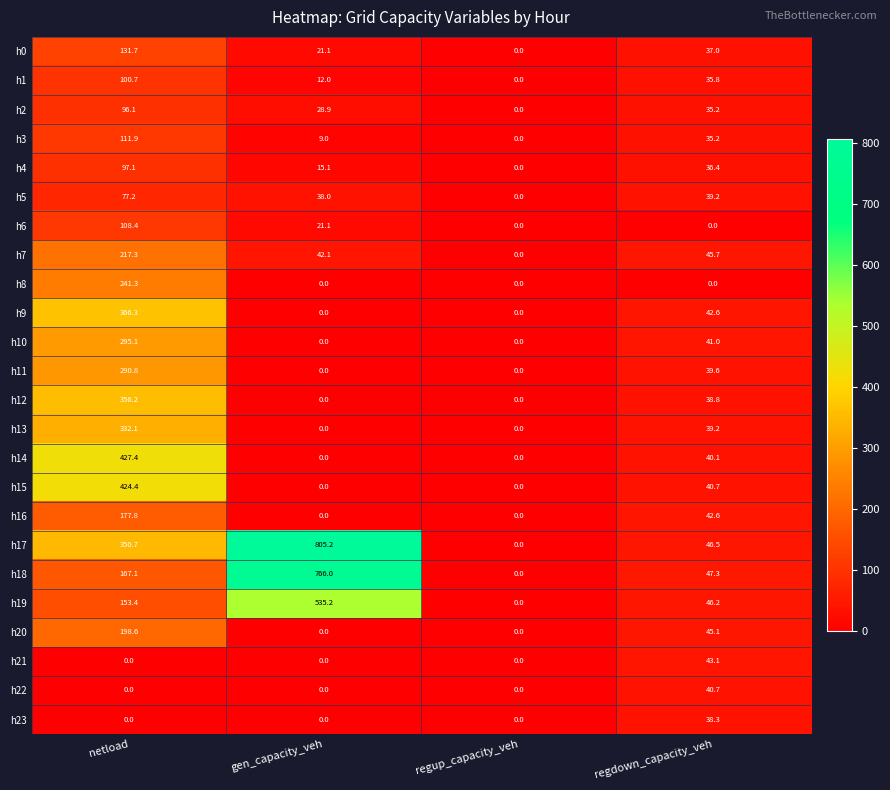

List the series in order of their peak value, lowest first.

h23, h22, h21, h5, h2, h4, h1, h6, h3, h0, h16, h20, h7, h8, h11, h10, h13, h12, h9, h15, h14, h19, h18, h17